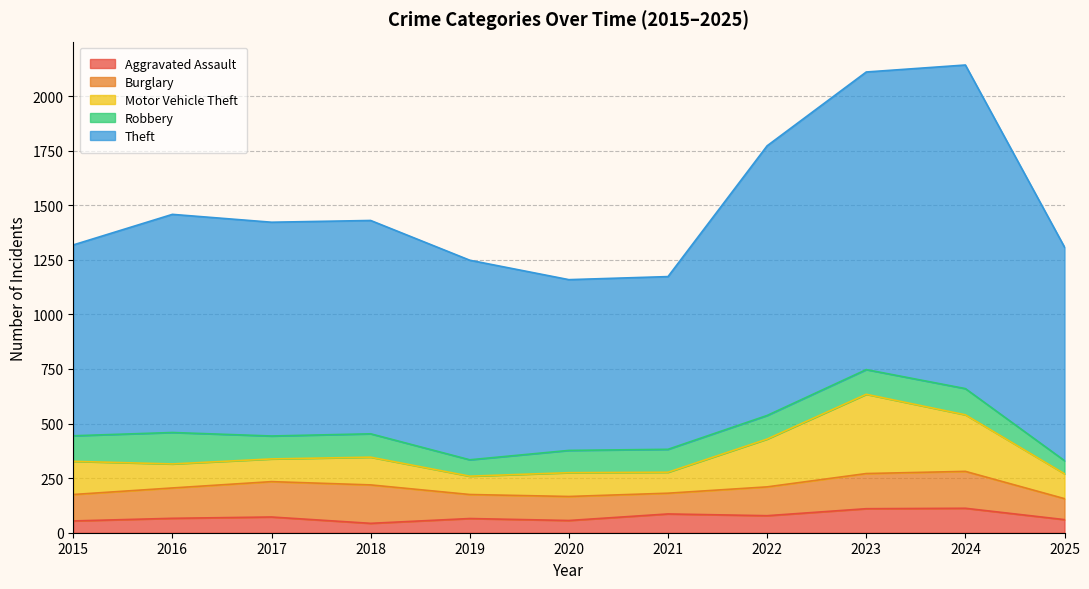

Which series has the largest total across all categories?

Theft